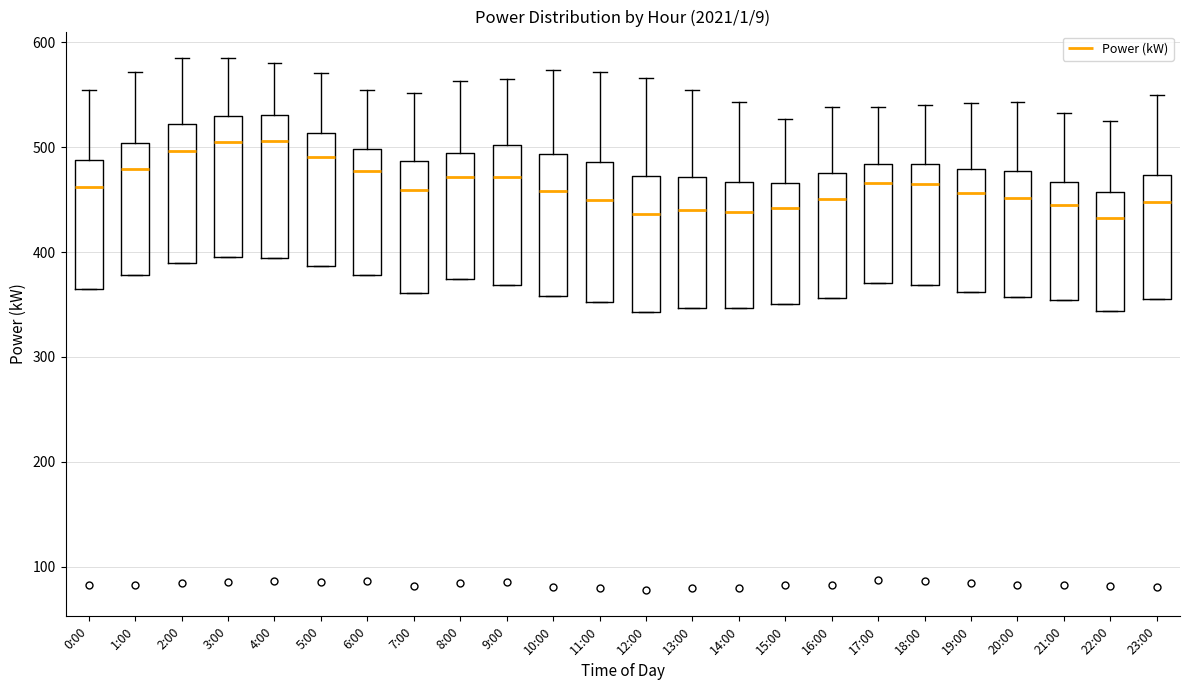

Reading left to right, read every box against the y-axis: the position of its median line, the range the box covers, and the ends of its whiskers. The values are not printed on the chart, so give them approximately, as read against the axis.

0:00: median 460, box 370 to 490, whiskers 370 to 560
1:00: median 480, box 380 to 500, whiskers 380 to 570
2:00: median 500, box 390 to 520, whiskers 390 to 590
3:00: median 510, box 400 to 530, whiskers 400 to 590
4:00: median 510, box 390 to 530, whiskers 390 to 580
5:00: median 490, box 390 to 510, whiskers 390 to 570
6:00: median 480, box 380 to 500, whiskers 380 to 560
7:00: median 460, box 360 to 490, whiskers 360 to 550
8:00: median 470, box 370 to 490, whiskers 370 to 560
9:00: median 470, box 370 to 500, whiskers 370 to 570
10:00: median 460, box 360 to 490, whiskers 360 to 570
11:00: median 450, box 350 to 490, whiskers 350 to 570
12:00: median 440, box 340 to 470, whiskers 340 to 570
13:00: median 440, box 350 to 470, whiskers 350 to 560
14:00: median 440, box 350 to 470, whiskers 350 to 540
15:00: median 440, box 350 to 470, whiskers 350 to 530
16:00: median 450, box 360 to 480, whiskers 360 to 540
17:00: median 470, box 370 to 480, whiskers 370 to 540
18:00: median 460, box 370 to 480, whiskers 370 to 540
19:00: median 460, box 360 to 480, whiskers 360 to 540
20:00: median 450, box 360 to 480, whiskers 360 to 540
21:00: median 450, box 350 to 470, whiskers 350 to 530
22:00: median 430, box 340 to 460, whiskers 340 to 530
23:00: median 450, box 360 to 470, whiskers 360 to 550